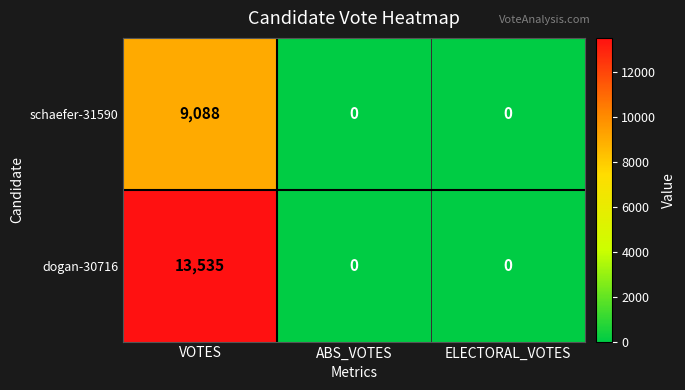

Rank the series by their average value, from highest to lowest.

dogan-30716, schaefer-31590